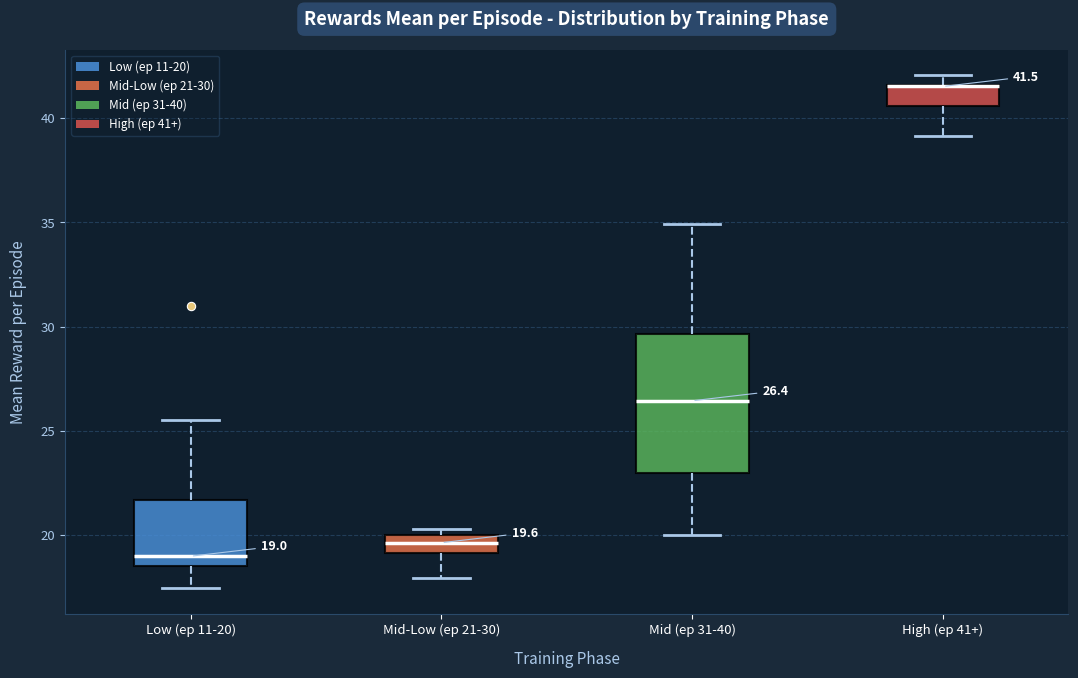

Which box is the tallest, from its lower edge to its upper edge?

Mid (ep 31-40)